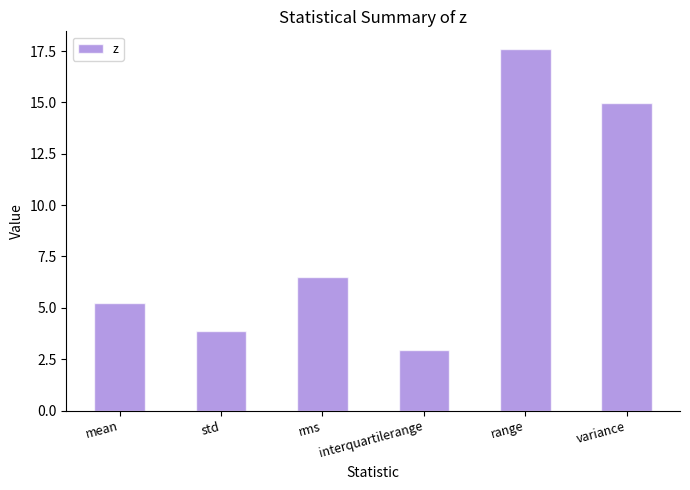

What is the ratio of the value at interquartilerange to the value at variance?

0.2